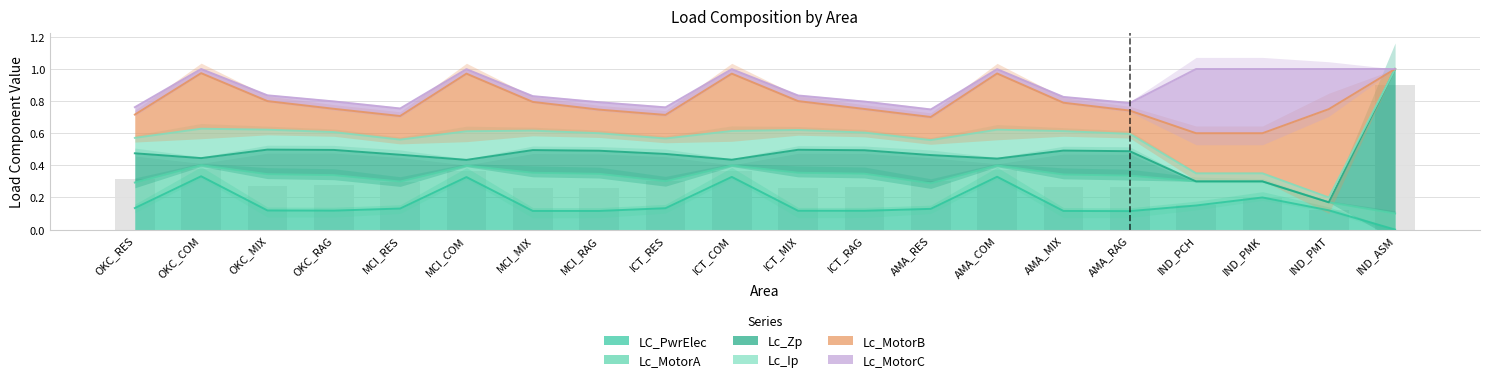

What is the label of the 20th bar from the left?

IND_ASM